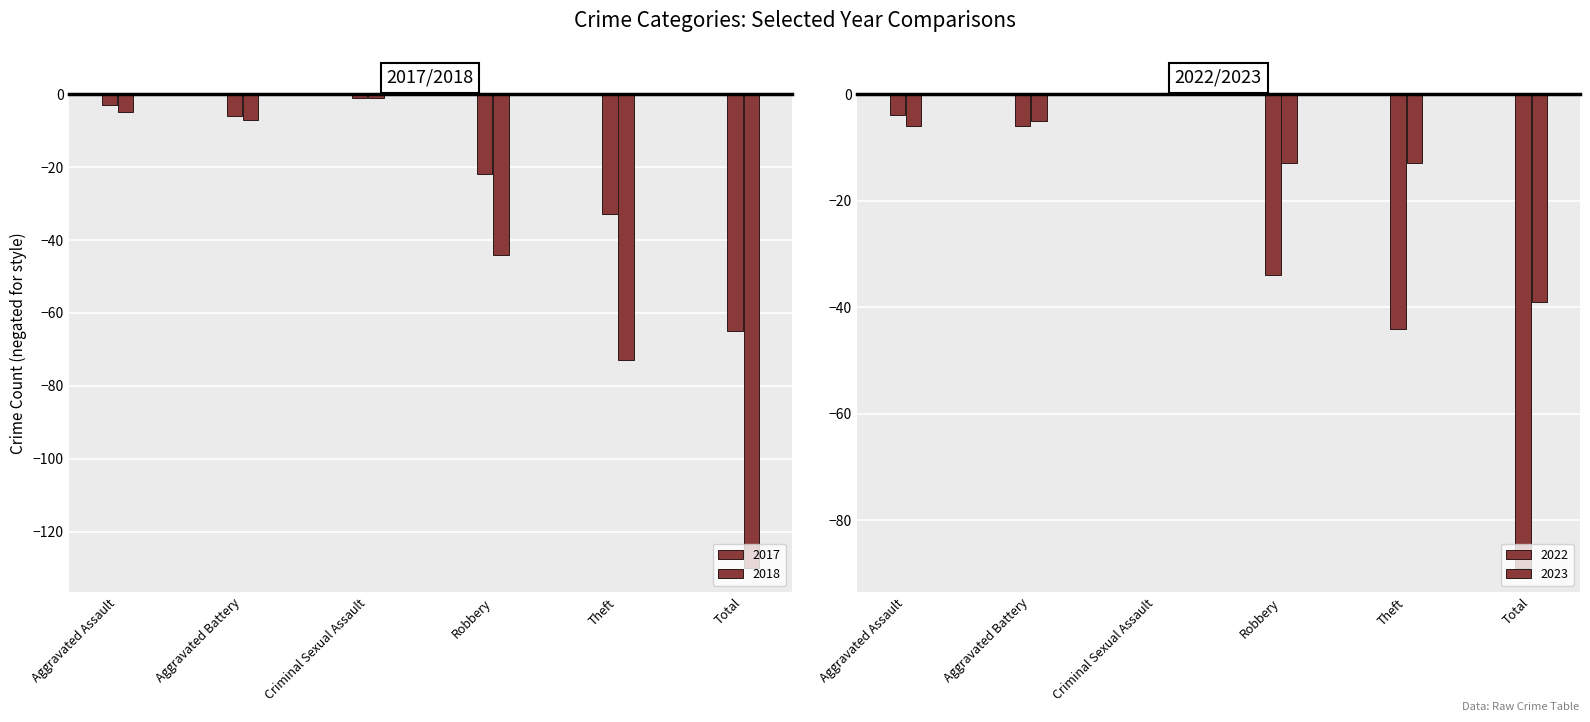

What is the sum of the 2022 values at Total and Criminal Sexual Assault?

-89